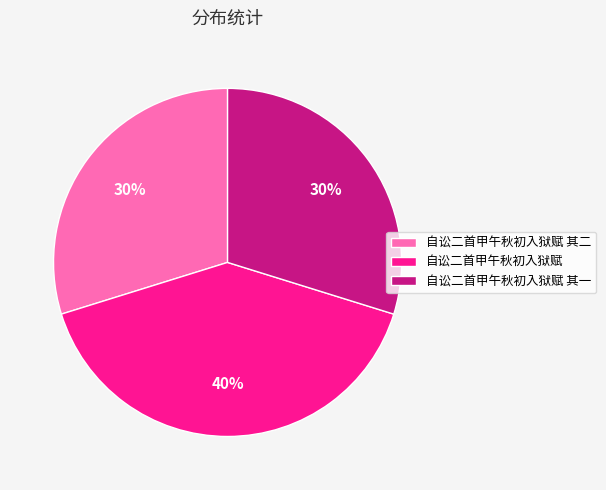

Which has a higher value, 自讼二首甲午秋初入狱赋 or 自讼二首甲午秋初入狱赋 其一?

自讼二首甲午秋初入狱赋